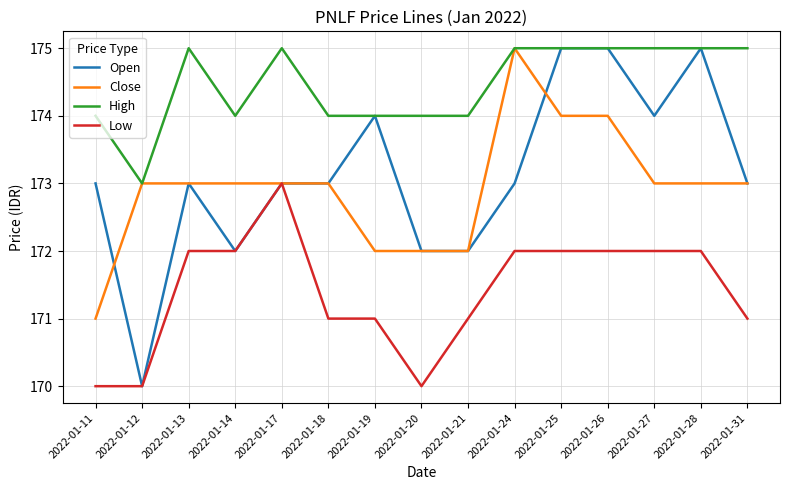

The value of Close at 2022-01-11 is 171. True or false?

True